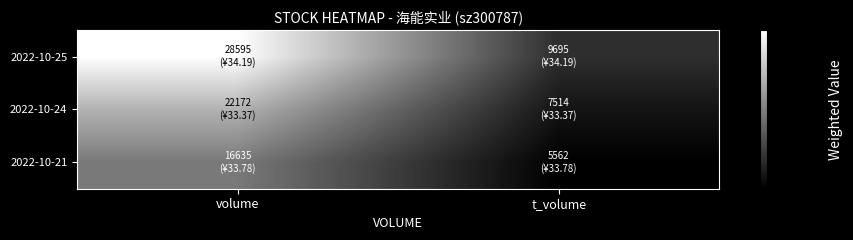

What is the smallest value displayed?

187884.4